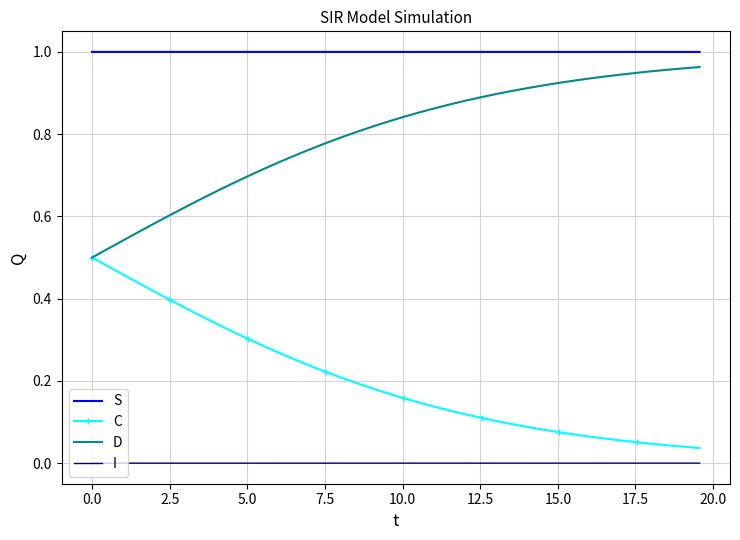

Which series has the largest total across all categories?

S